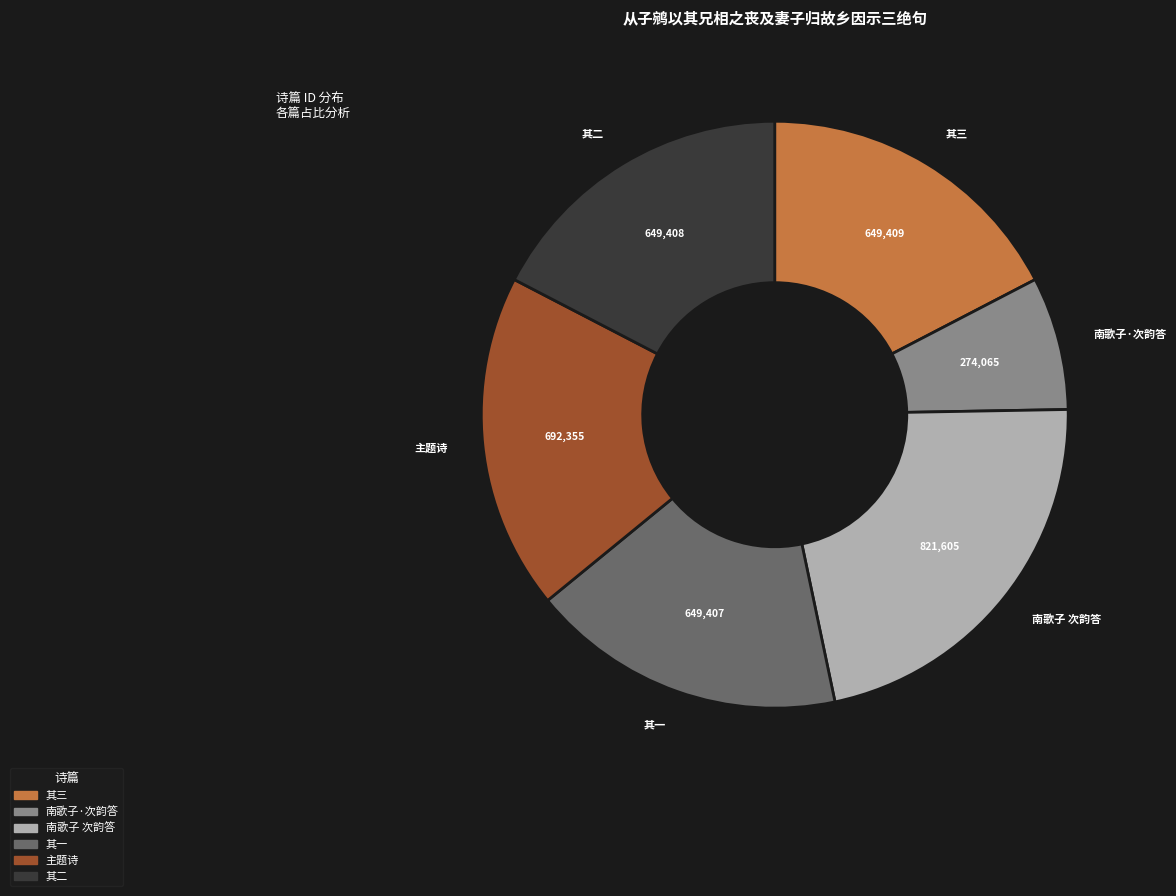

Is there a majority slice in this chart?

No